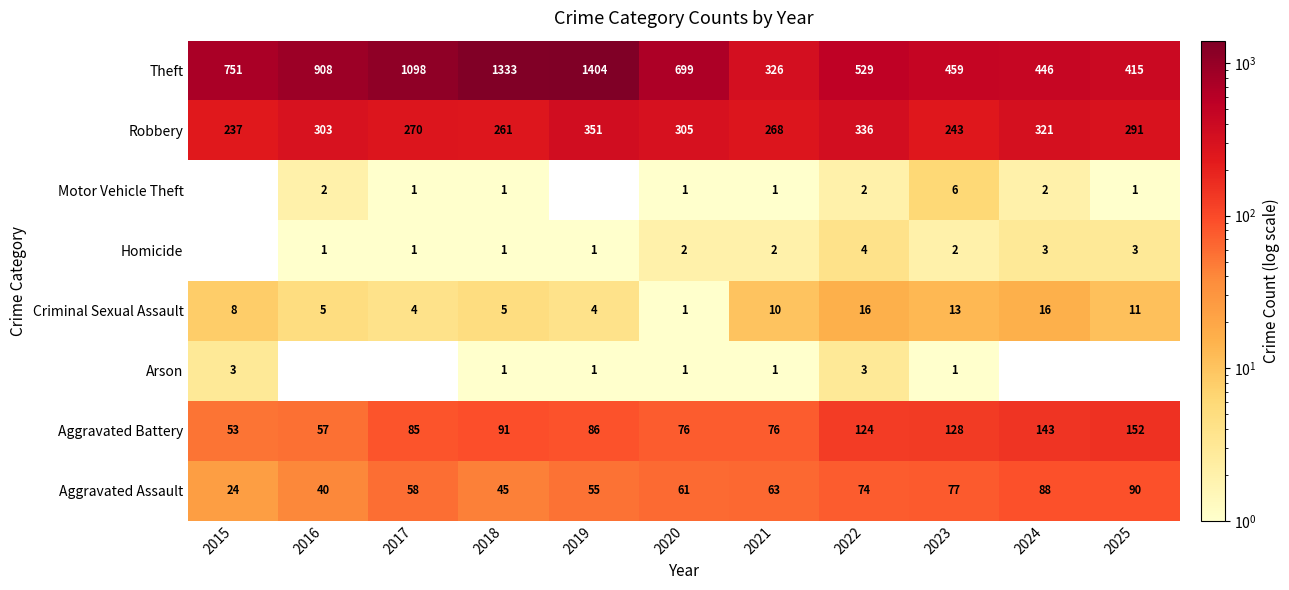

What is the difference between the Aggravated Battery values at 2020 and 2016?

19